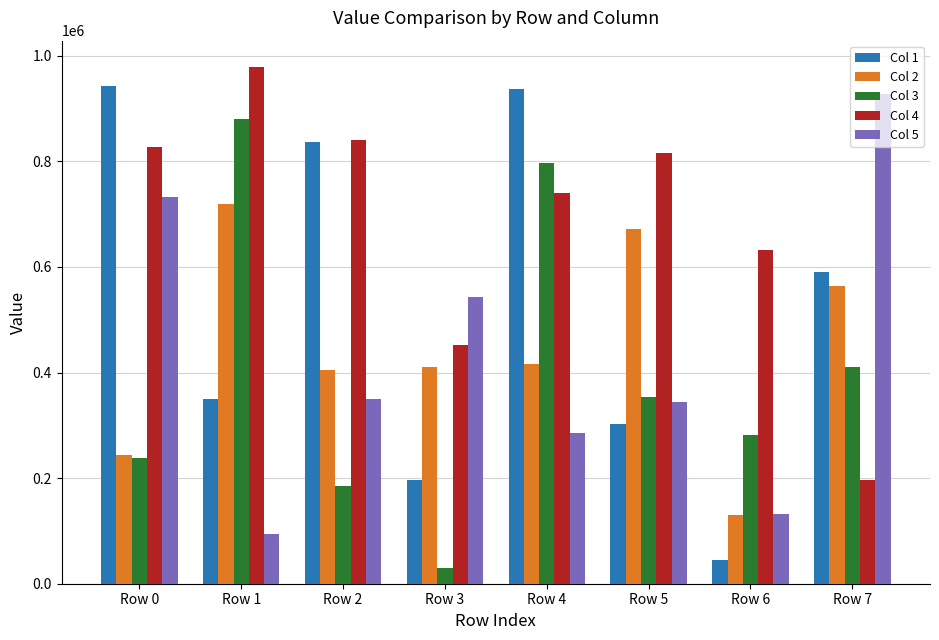

Are the bars horizontal?

No